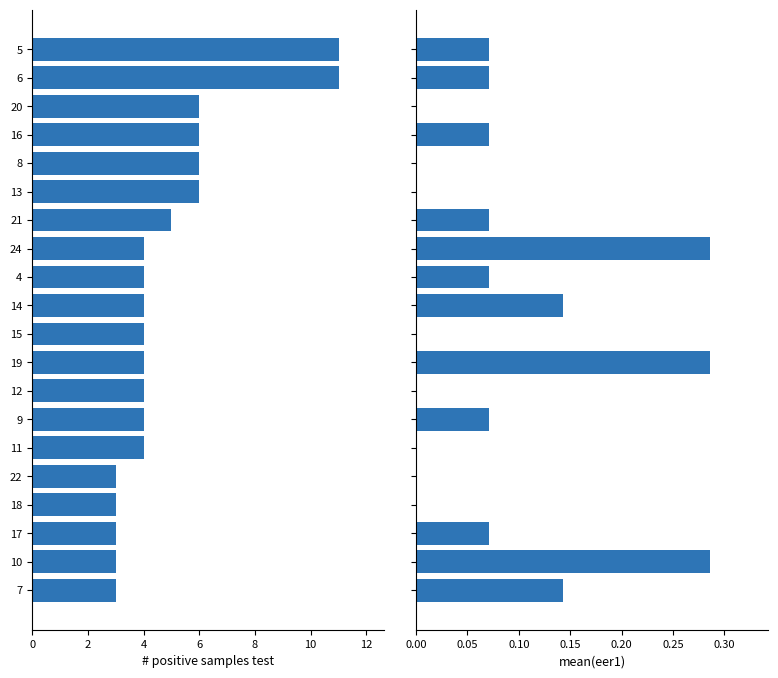

Which series has the largest range (max minus min)?

# positive samples test